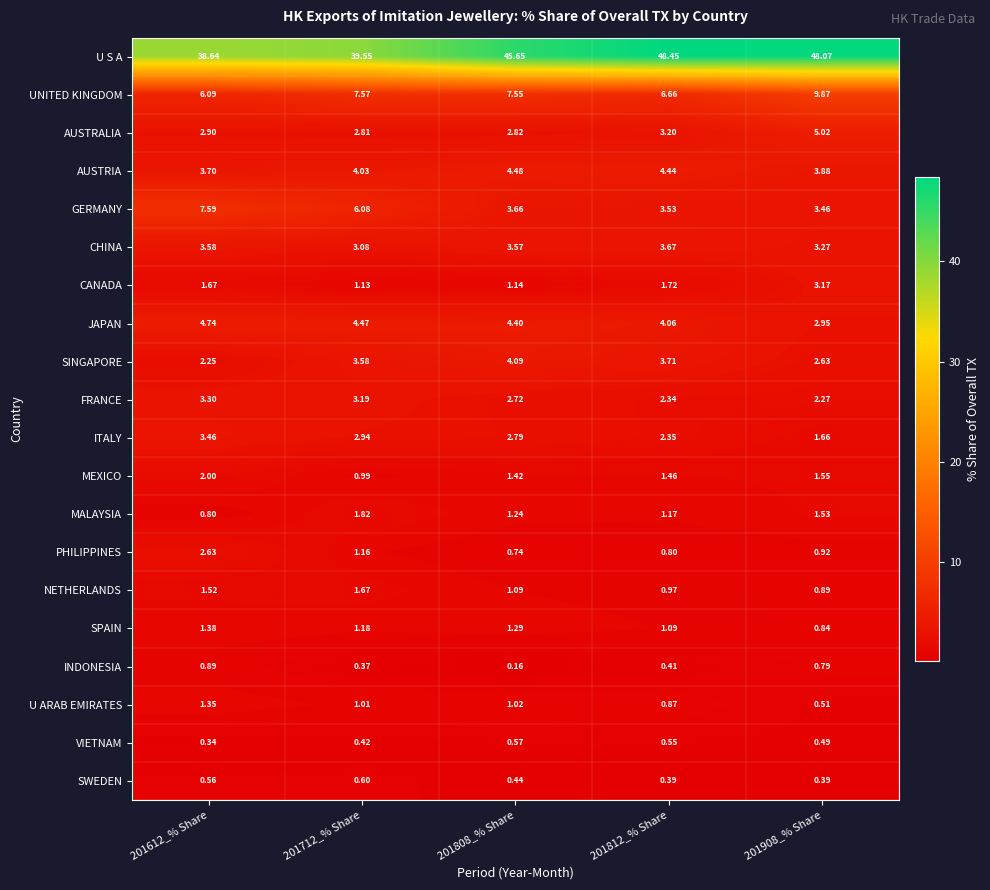

Which series has the largest total across all categories?

U S A